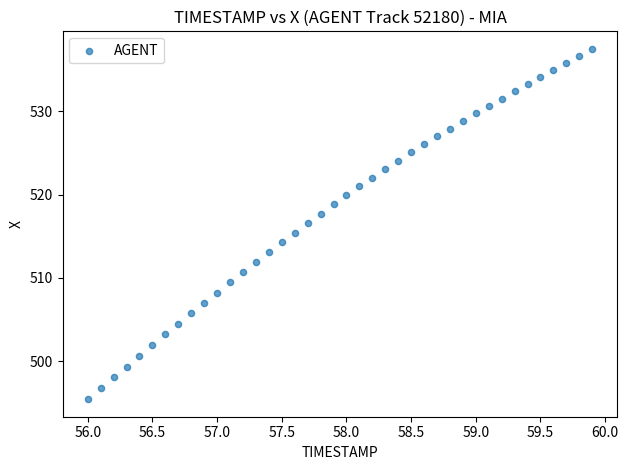

What is the range of Y values (max minus min)?

42.1